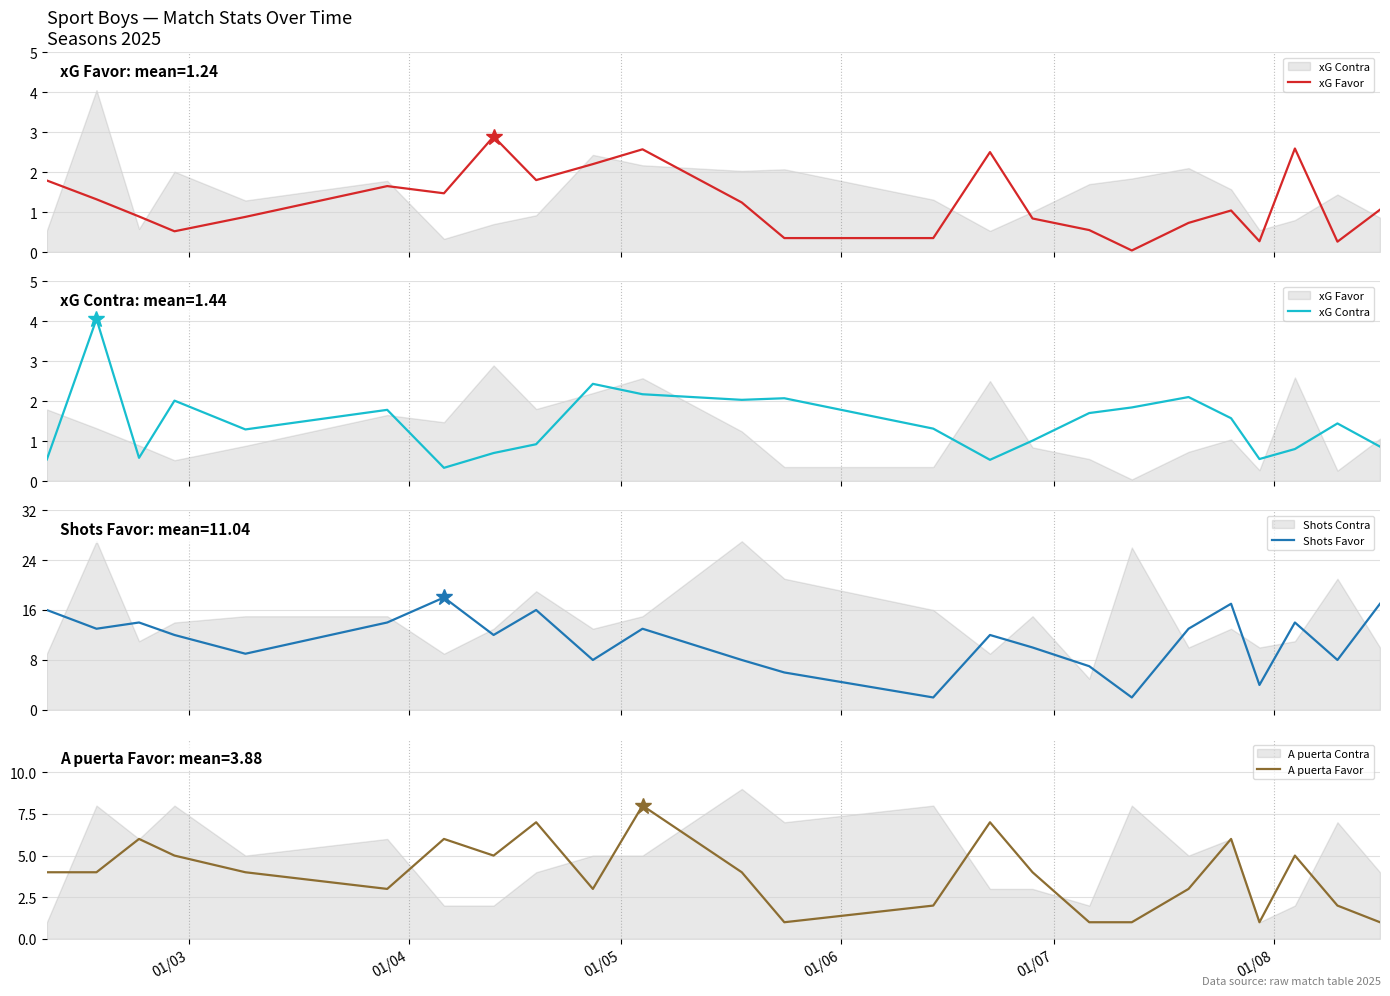

Does the chart have visible grid lines?

Yes